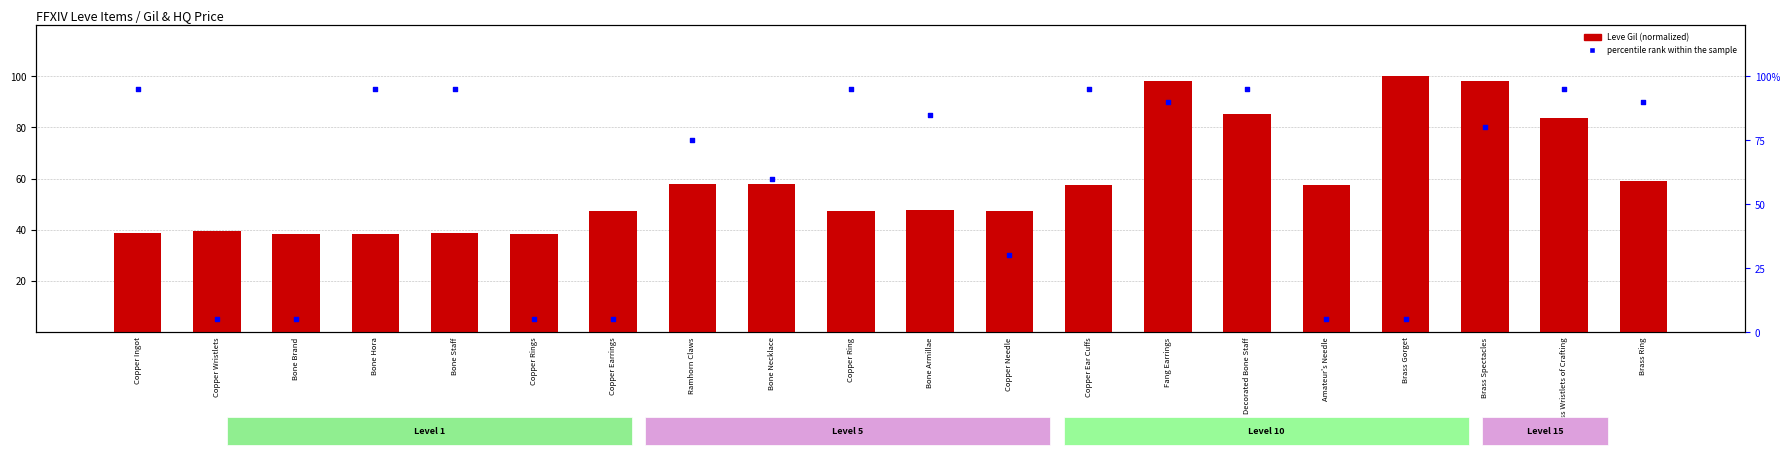

Which series has the largest total across all categories?

percentile rank within the sample